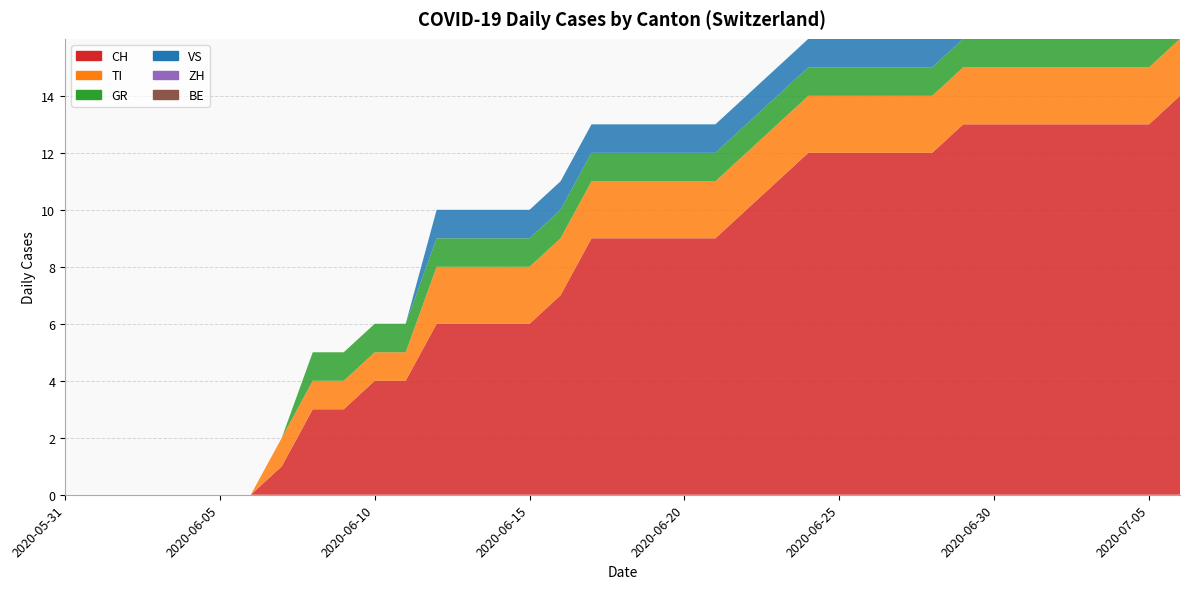

Reading left to right, list all the values displayed in this chart.

CH: 2020-05-31=0	2020-06-01=0	2020-06-02=0	2020-06-03=0	2020-06-04=0	2020-06-05=0	2020-06-06=0	2020-06-07=1	2020-06-08=3	2020-06-09=3	2020-06-10=4	2020-06-11=4	2020-06-12=6	2020-06-13=6	2020-06-14=6	2020-06-15=6	2020-06-16=7	2020-06-17=9	2020-06-18=9	2020-06-19=9	2020-06-20=9	2020-06-21=9	2020-06-22=10	2020-06-23=11	2020-06-24=12	2020-06-25=12	2020-06-26=12	2020-06-27=12	2020-06-28=12	2020-06-29=13	2020-06-30=13	2020-07-01=13	2020-07-02=13	2020-07-03=13	2020-07-04=13	2020-07-05=13	2020-07-06=14
TI: 2020-05-31=0	2020-06-01=0	2020-06-02=0	2020-06-03=0	2020-06-04=0	2020-06-05=0	2020-06-06=0	2020-06-07=1	2020-06-08=1	2020-06-09=1	2020-06-10=1	2020-06-11=1	2020-06-12=2	2020-06-13=2	2020-06-14=2	2020-06-15=2	2020-06-16=2	2020-06-17=2	2020-06-18=2	2020-06-19=2	2020-06-20=2	2020-06-21=2	2020-06-22=2	2020-06-23=2	2020-06-24=2	2020-06-25=2	2020-06-26=2	2020-06-27=2	2020-06-28=2	2020-06-29=2	2020-06-30=2	2020-07-01=2	2020-07-02=2	2020-07-03=2	2020-07-04=2	2020-07-05=2	2020-07-06=2
GR: 2020-05-31=0	2020-06-01=0	2020-06-02=0	2020-06-03=0	2020-06-04=0	2020-06-05=0	2020-06-06=0	2020-06-07=0	2020-06-08=1	2020-06-09=1	2020-06-10=1	2020-06-11=1	2020-06-12=1	2020-06-13=1	2020-06-14=1	2020-06-15=1	2020-06-16=1	2020-06-17=1	2020-06-18=1	2020-06-19=1	2020-06-20=1	2020-06-21=1	2020-06-22=1	2020-06-23=1	2020-06-24=1	2020-06-25=1	2020-06-26=1	2020-06-27=1	2020-06-28=1	2020-06-29=1	2020-06-30=1	2020-07-01=1	2020-07-02=1	2020-07-03=1	2020-07-04=1	2020-07-05=1	2020-07-06=1
VS: 2020-05-31=0	2020-06-01=0	2020-06-02=0	2020-06-03=0	2020-06-04=0	2020-06-05=0	2020-06-06=0	2020-06-07=0	2020-06-08=0	2020-06-09=0	2020-06-10=0	2020-06-11=0	2020-06-12=1	2020-06-13=1	2020-06-14=1	2020-06-15=1	2020-06-16=1	2020-06-17=1	2020-06-18=1	2020-06-19=1	2020-06-20=1	2020-06-21=1	2020-06-22=1	2020-06-23=1	2020-06-24=1	2020-06-25=1	2020-06-26=1	2020-06-27=1	2020-06-28=1	2020-06-29=1	2020-06-30=1	2020-07-01=1	2020-07-02=1	2020-07-03=1	2020-07-04=1	2020-07-05=1	2020-07-06=1
ZH: 2020-05-31=0	2020-06-01=0	2020-06-02=0	2020-06-03=0	2020-06-04=0	2020-06-05=0	2020-06-06=0	2020-06-07=0	2020-06-08=0	2020-06-09=0	2020-06-10=0	2020-06-11=0	2020-06-12=0	2020-06-13=0	2020-06-14=0	2020-06-15=0	2020-06-16=0	2020-06-17=0	2020-06-18=0	2020-06-19=0	2020-06-20=0	2020-06-21=0	2020-06-22=0	2020-06-23=0	2020-06-24=0	2020-06-25=0	2020-06-26=0	2020-06-27=0	2020-06-28=0	2020-06-29=1	2020-06-30=1	2020-07-01=1	2020-07-02=1	2020-07-03=1	2020-07-04=1	2020-07-05=1	2020-07-06=1
BE: 2020-05-31=0	2020-06-01=0	2020-06-02=0	2020-06-03=0	2020-06-04=0	2020-06-05=0	2020-06-06=0	2020-06-07=0	2020-06-08=0	2020-06-09=0	2020-06-10=0	2020-06-11=0	2020-06-12=0	2020-06-13=0	2020-06-14=0	2020-06-15=0	2020-06-16=0	2020-06-17=0	2020-06-18=0	2020-06-19=0	2020-06-20=0	2020-06-21=0	2020-06-22=0	2020-06-23=0	2020-06-24=0	2020-06-25=0	2020-06-26=0	2020-06-27=0	2020-06-28=0	2020-06-29=0	2020-06-30=0	2020-07-01=0	2020-07-02=0	2020-07-03=0	2020-07-04=0	2020-07-05=0	2020-07-06=0